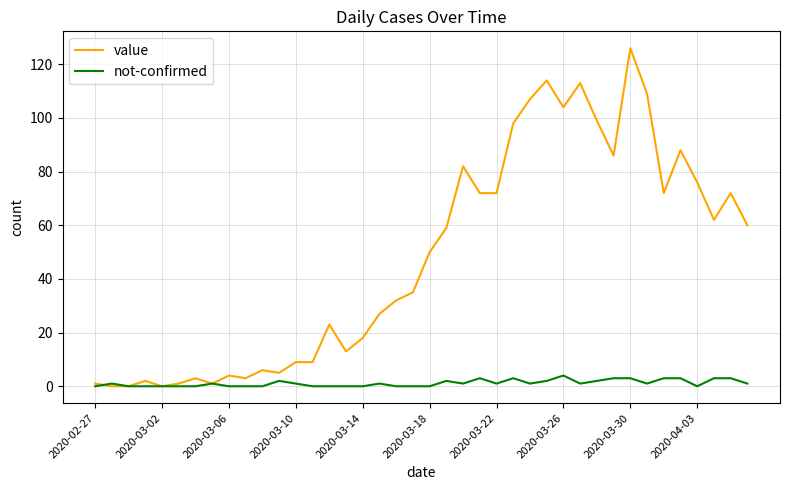

What is the greatest value displayed?

126